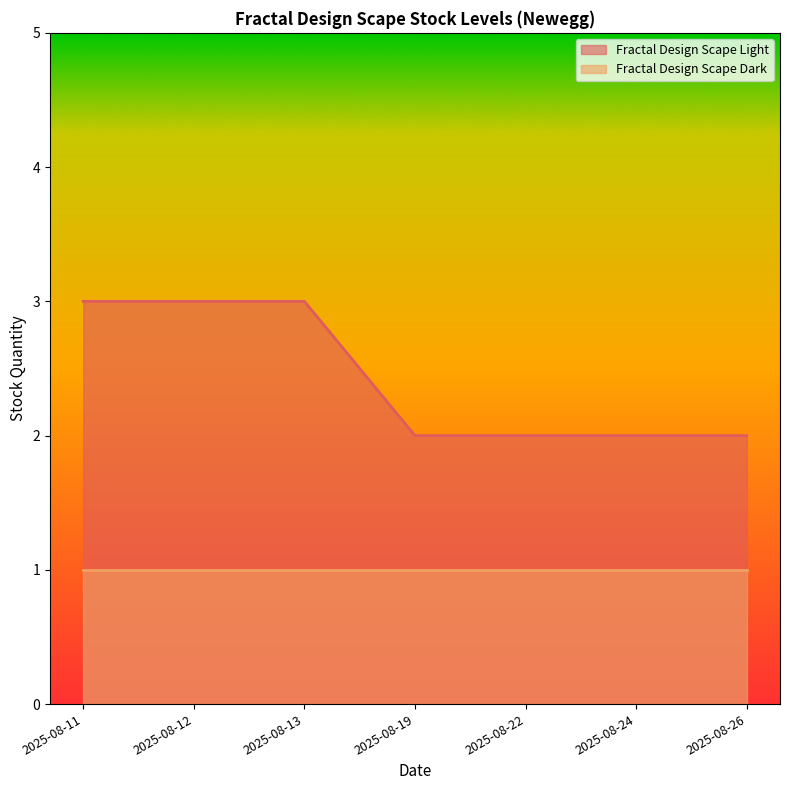

Count the number of categories in the chart.

7